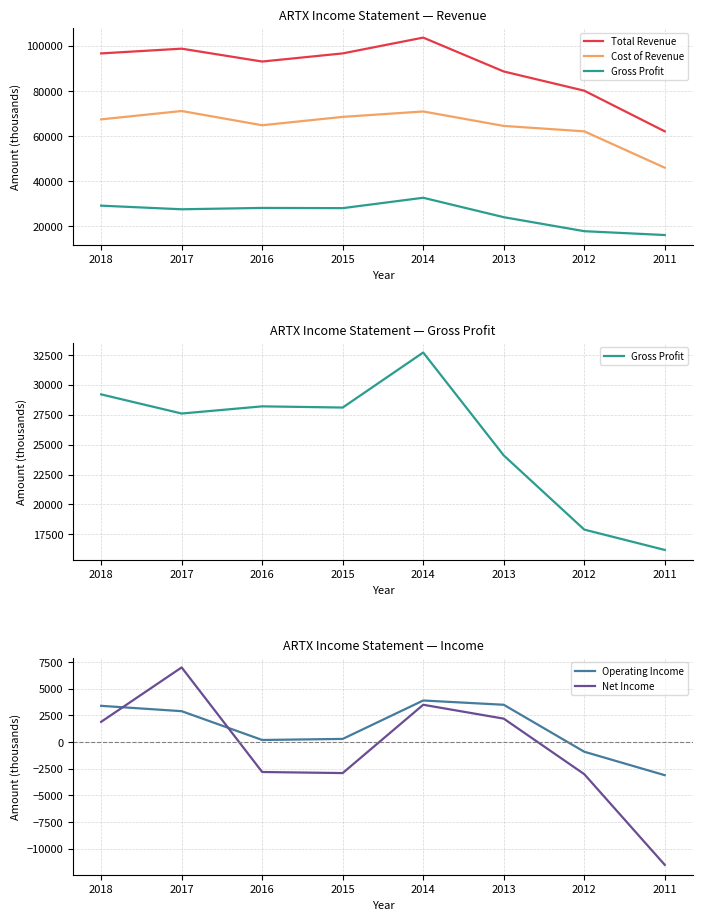

How many lines are shown in the chart?

5